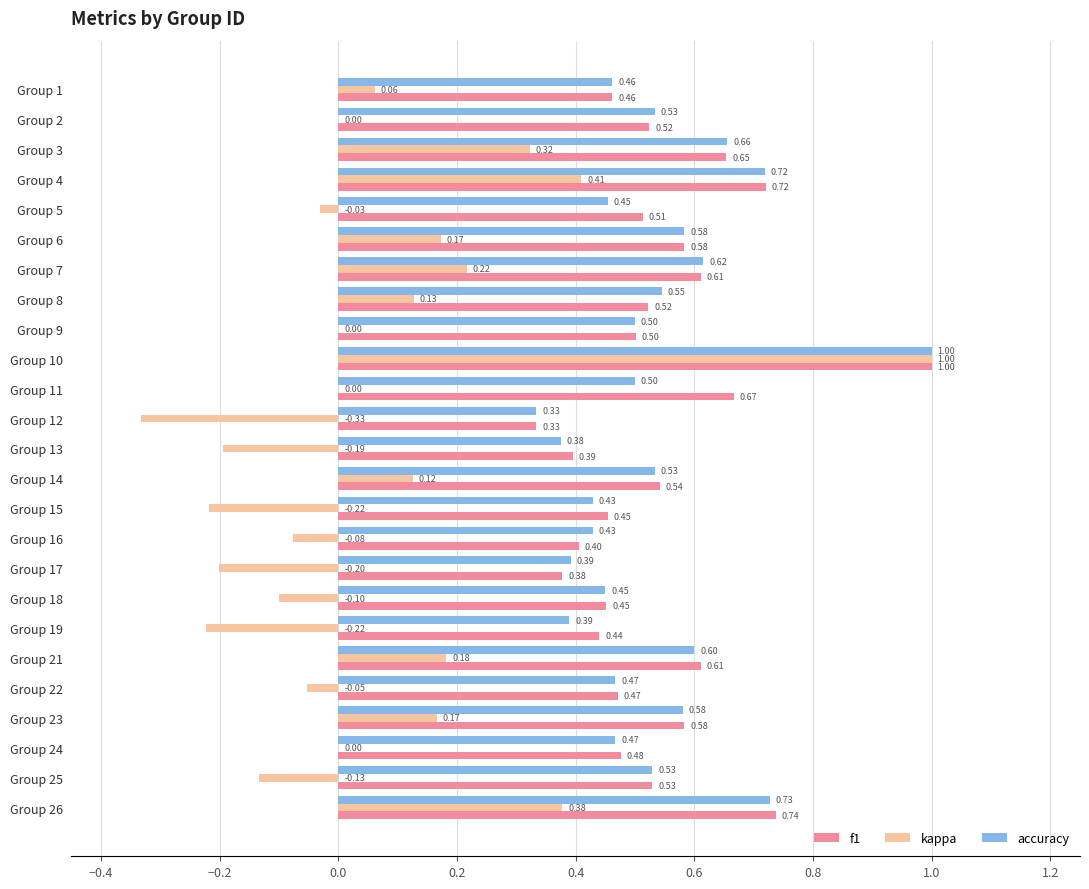

Which series has the largest total across all categories?

f1